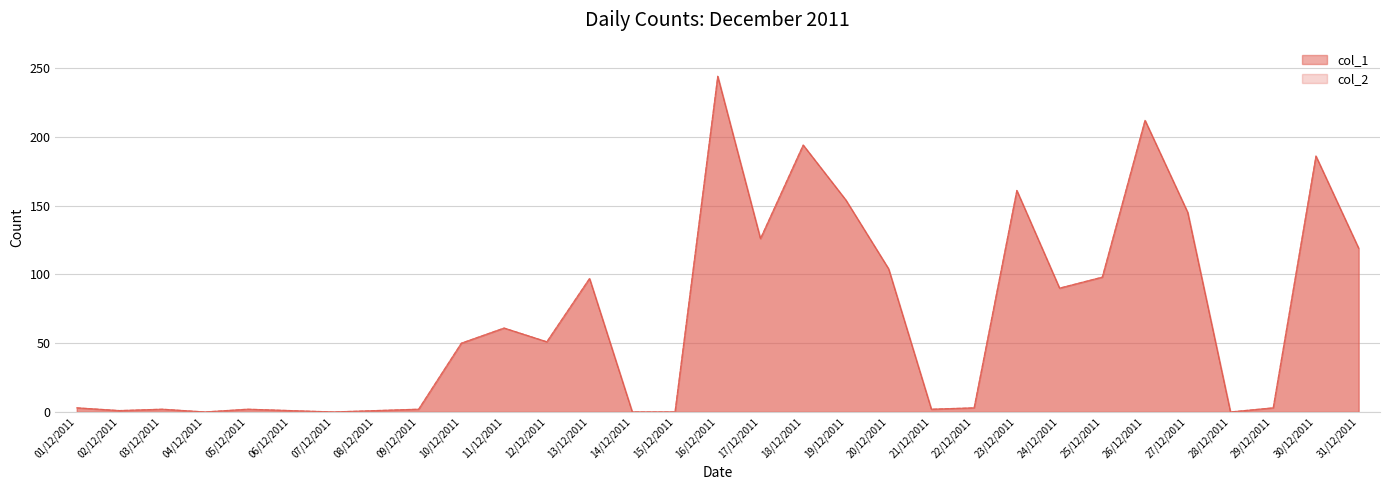

Reading right to left, transcribe all the data shown in this chart.

col_1: 119	186	3	0	145	212	98	90	161	3	2	104	154	194	126	244	0	0	97	51	61	50	2	1	0	1	2	0	2	1	3
col_2: 119	186	3	0	145	212	98	90	161	3	2	104	154	194	126	244	0	0	97	51	61	50	2	1	0	1	2	0	2	1	3